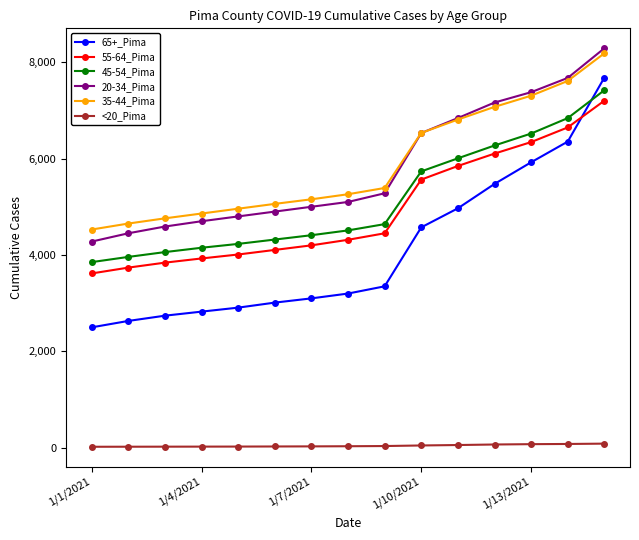

Which series has the widest spread of values?

65+_Pima